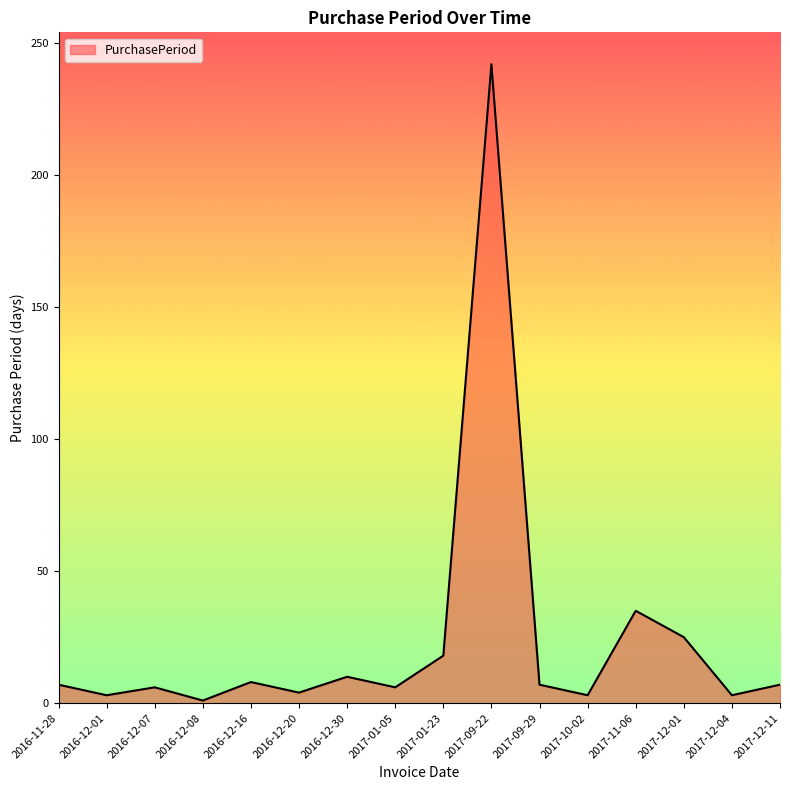

What is the greatest value displayed?

242